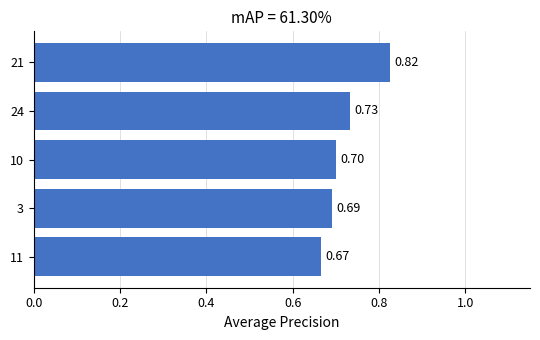

Between 3 and 24, which is larger?

24